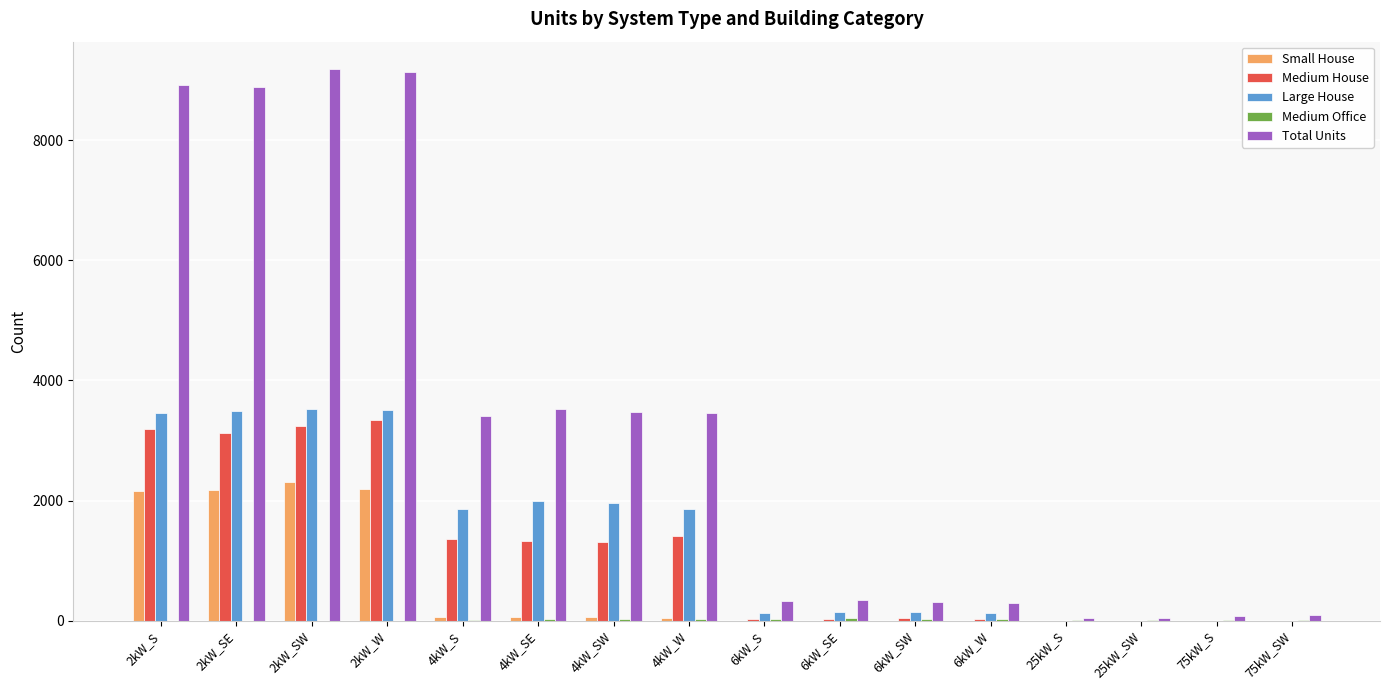

What is the maximum value for Small House?

2308